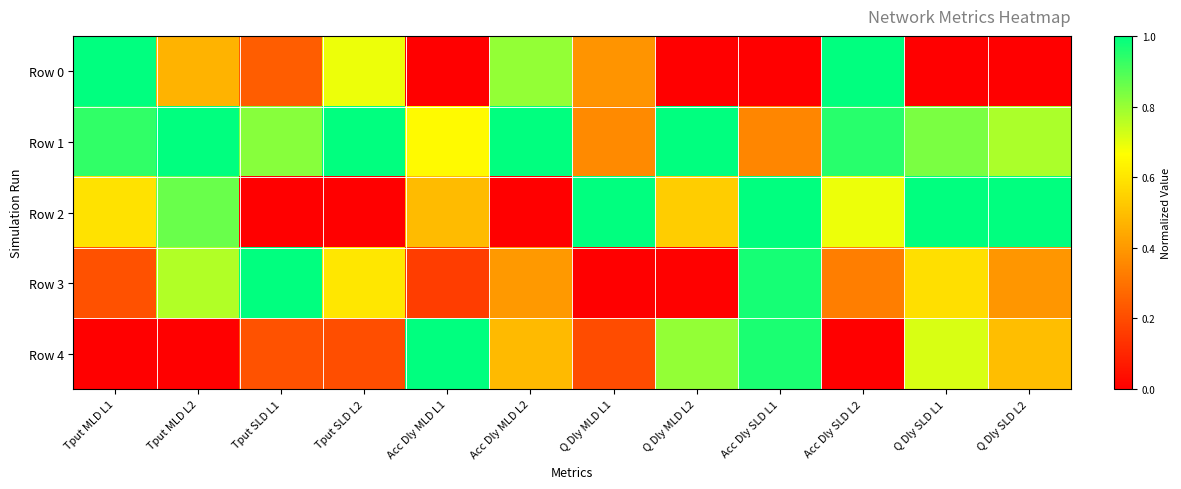

What is the difference between the highest and lowest values at Q Dly MLD L2?

1.0